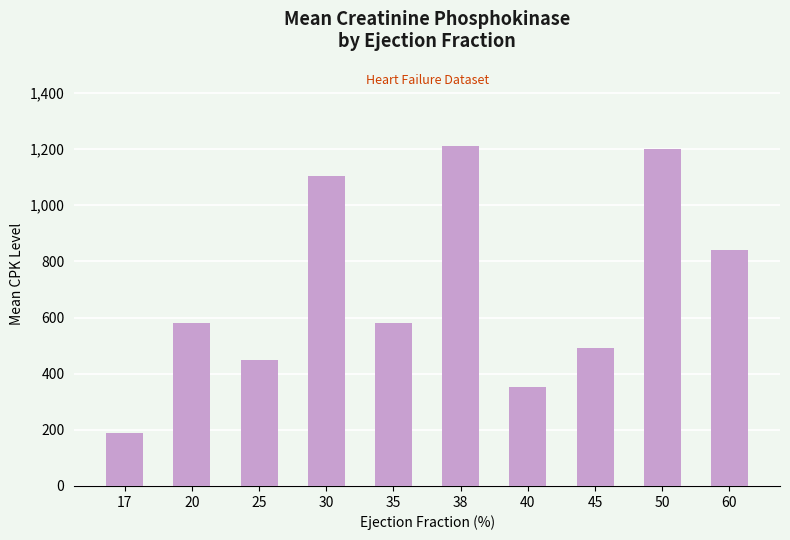

Reading left to right, list all the values displayed in this chart.

190.0	582.0	448.8	1103.8	582.0	1211.6	353.9	492.3	1202.0	841.7